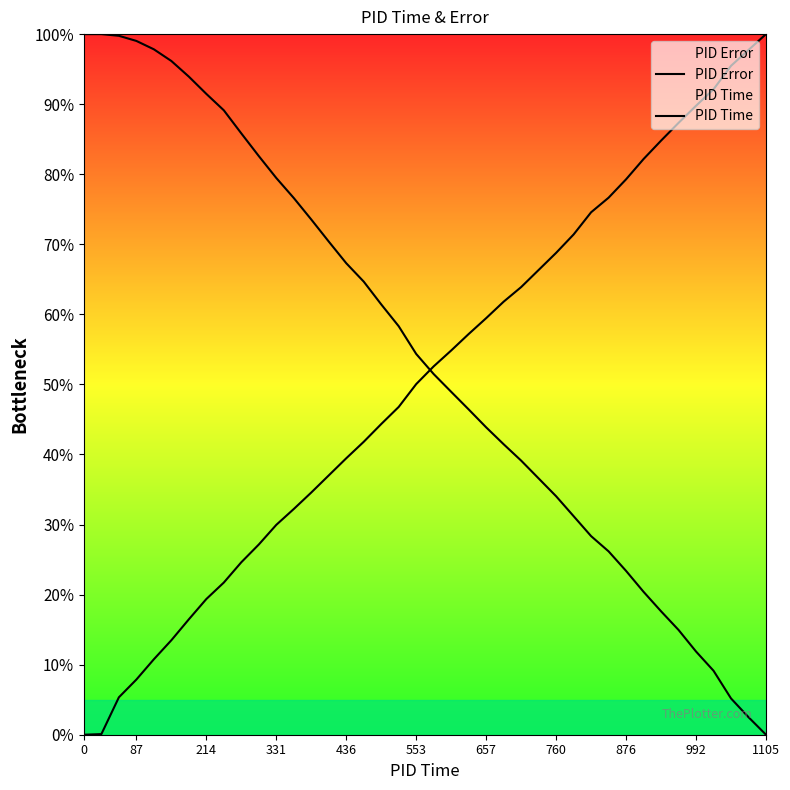

True or false: PID Error has more than 2 interior local peaks.

False